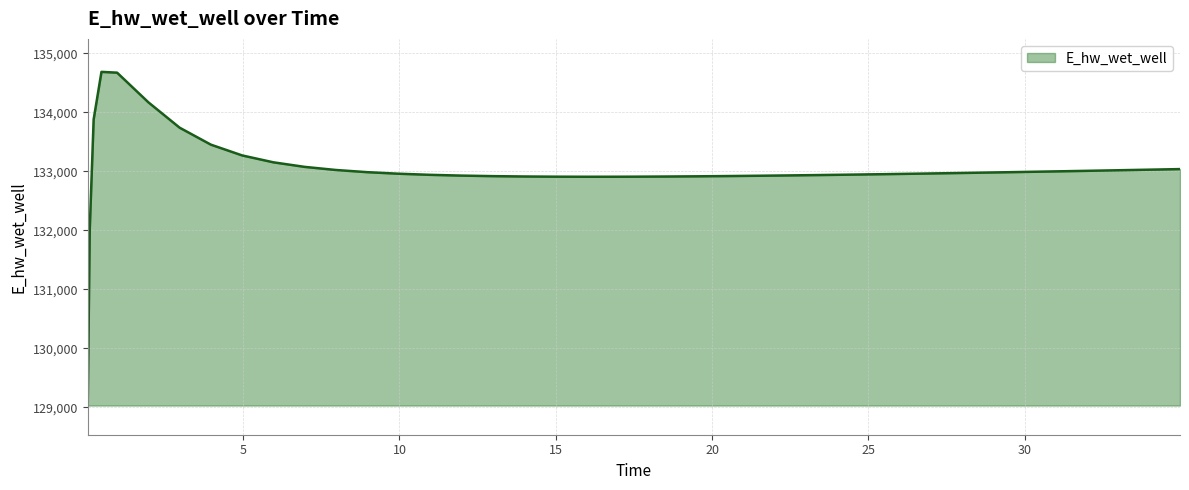

How many lines are shown in the chart?

1